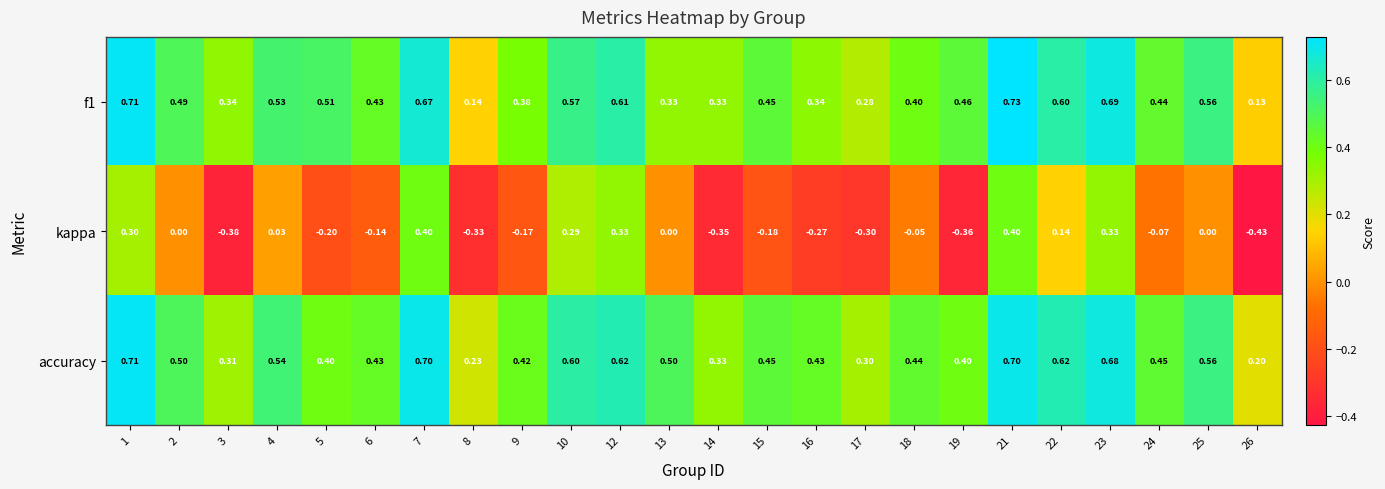

What is the spread (max minus min) of values at 25?

0.6